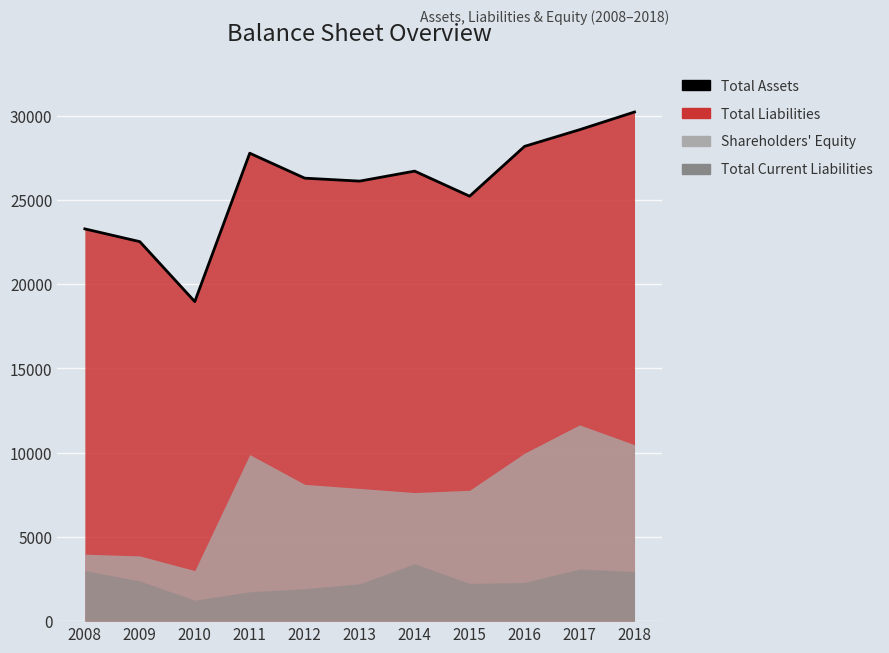

True or false: there are more than 0 points higher than both neighbors.

True